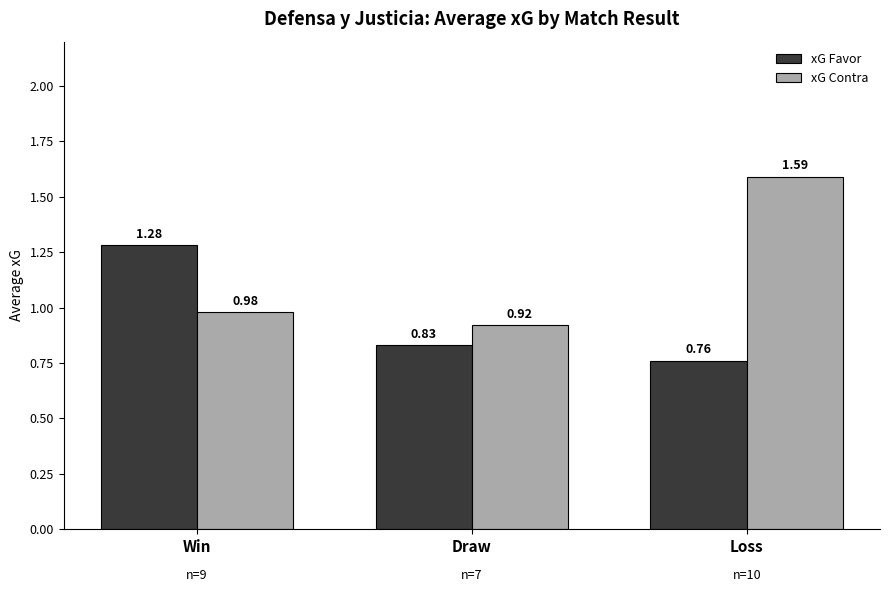

At which label does xG Contra reach its peak?

Loss